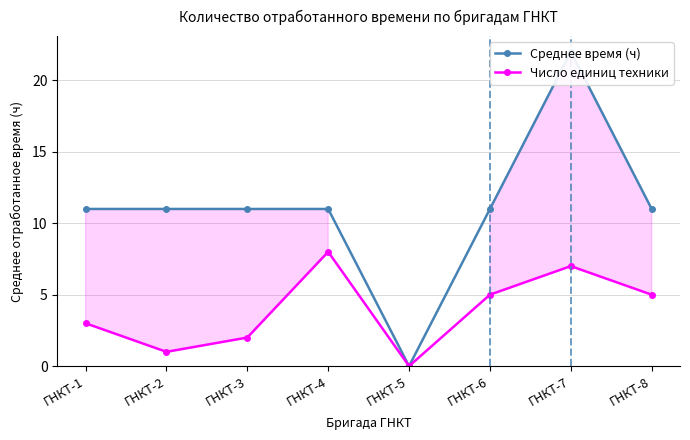

True or false: Среднее время (ч) and Число единиц техники intersect in this chart.

False